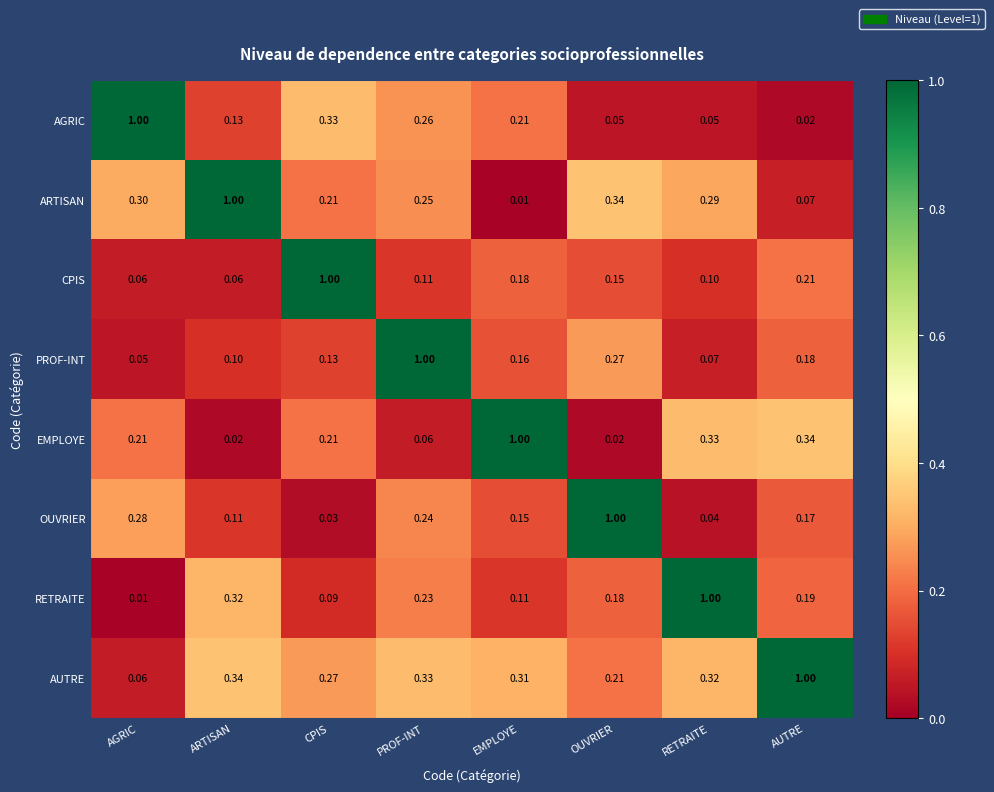

Between PROF-INT and EMPLOYE, which series saw the biggest shift?

EMPLOYE